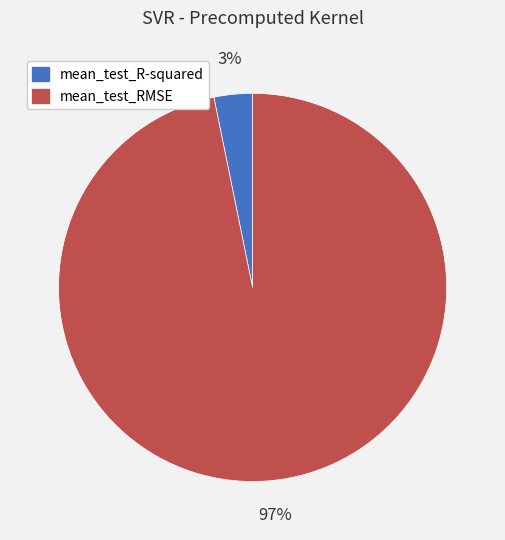

Count the number of slices in the pie.

2